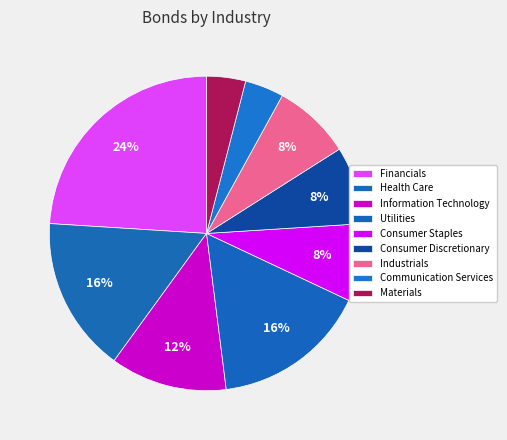

Does any single category account for the majority?

No